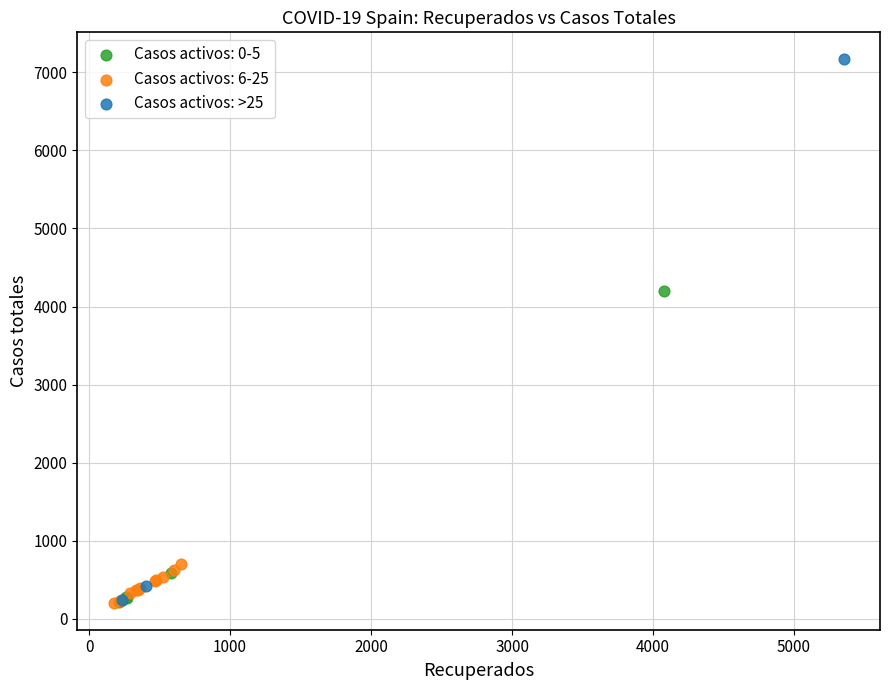

Which series has the widest spread of Y values?

Casos activos: >25